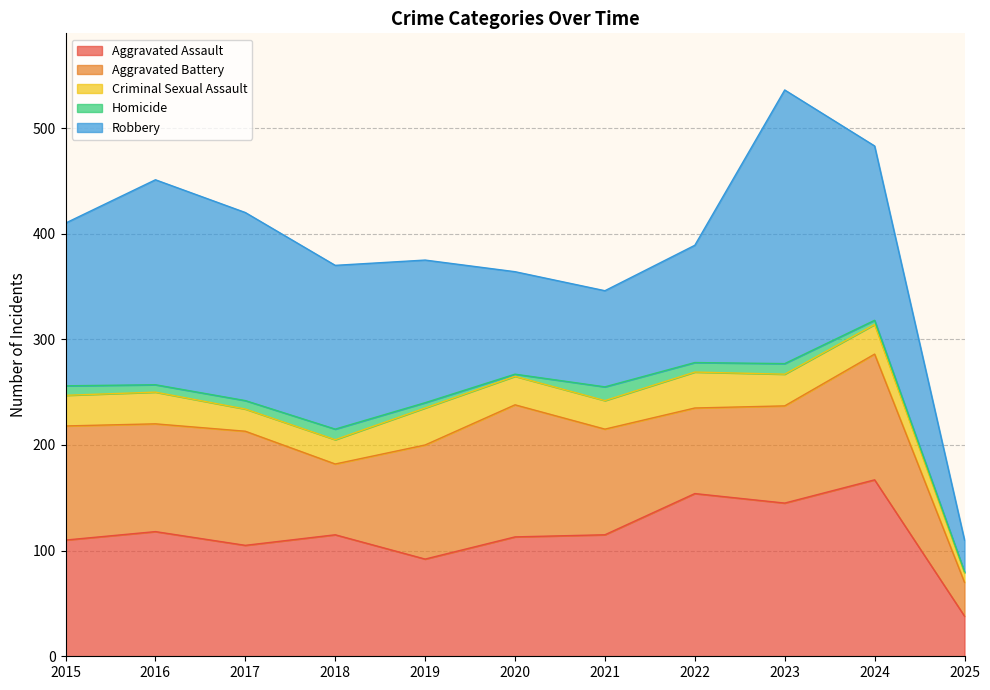

True or false: Aggravated Assault and Homicide intersect in this chart.

False